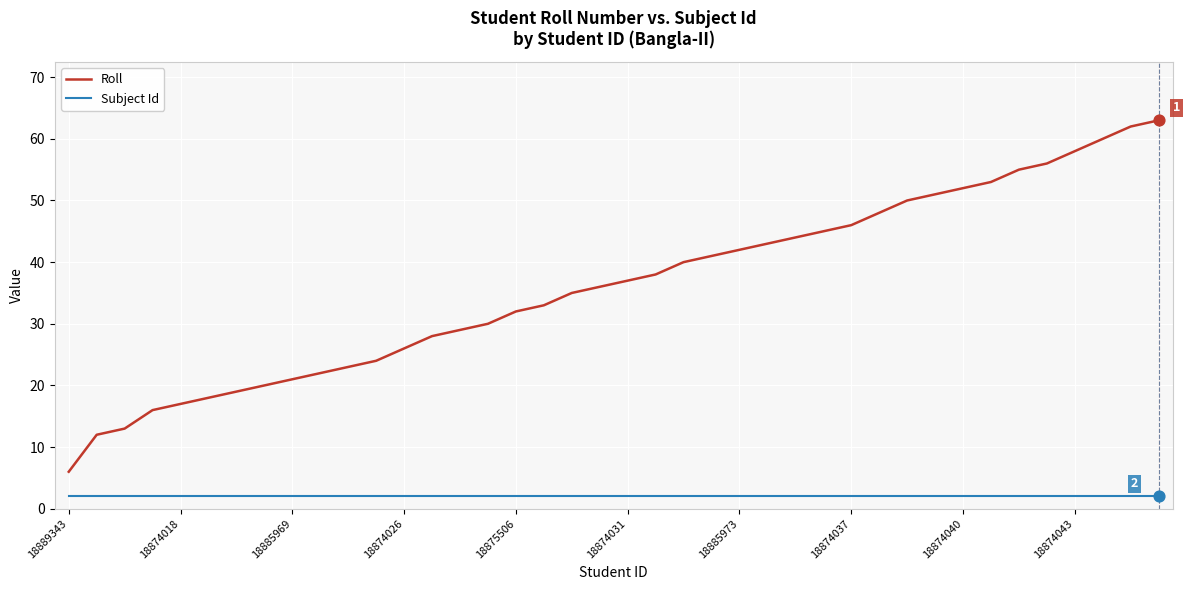

What are all the series names shown in the legend?

Roll, Subject Id